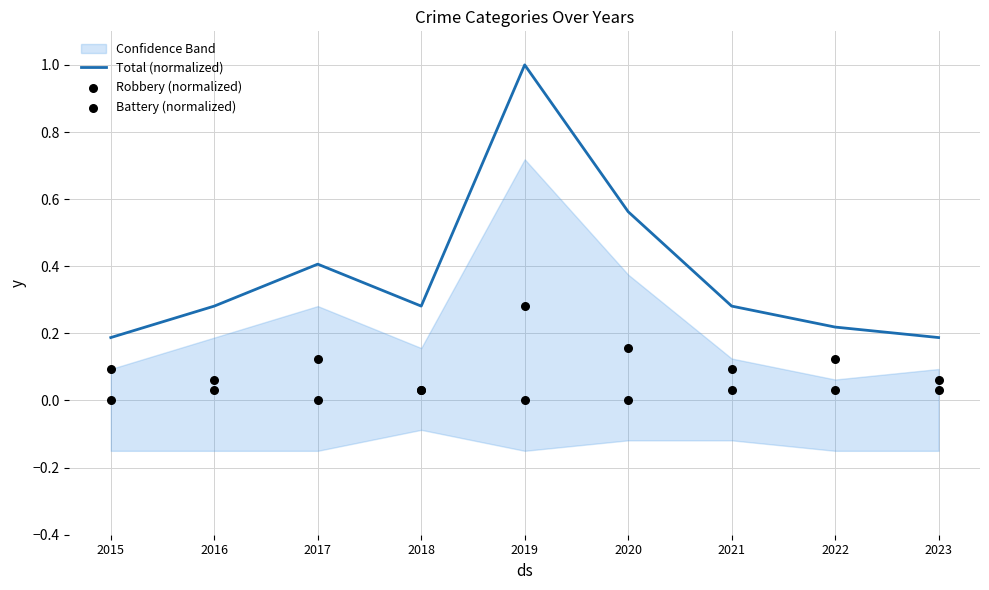

What are all the series names shown in the legend?

Total (normalized), Robbery (normalized), Battery (normalized)